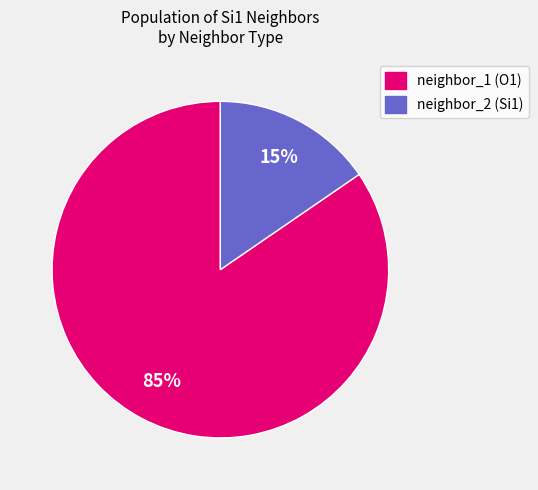

To the nearest percent, what is the average slice percentage?

50%